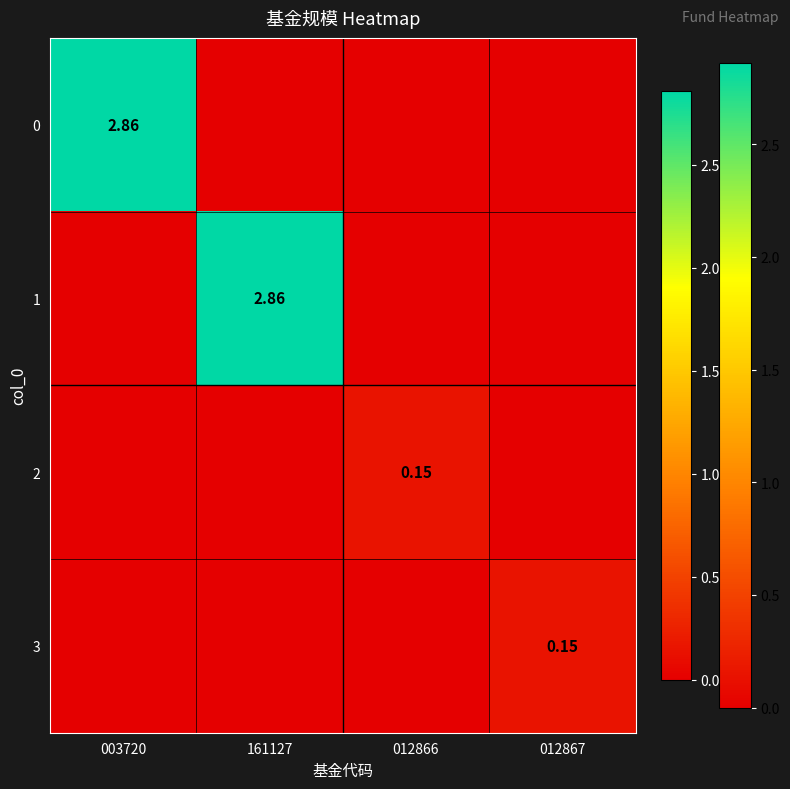

At which label is 0 closest to 1?

161127